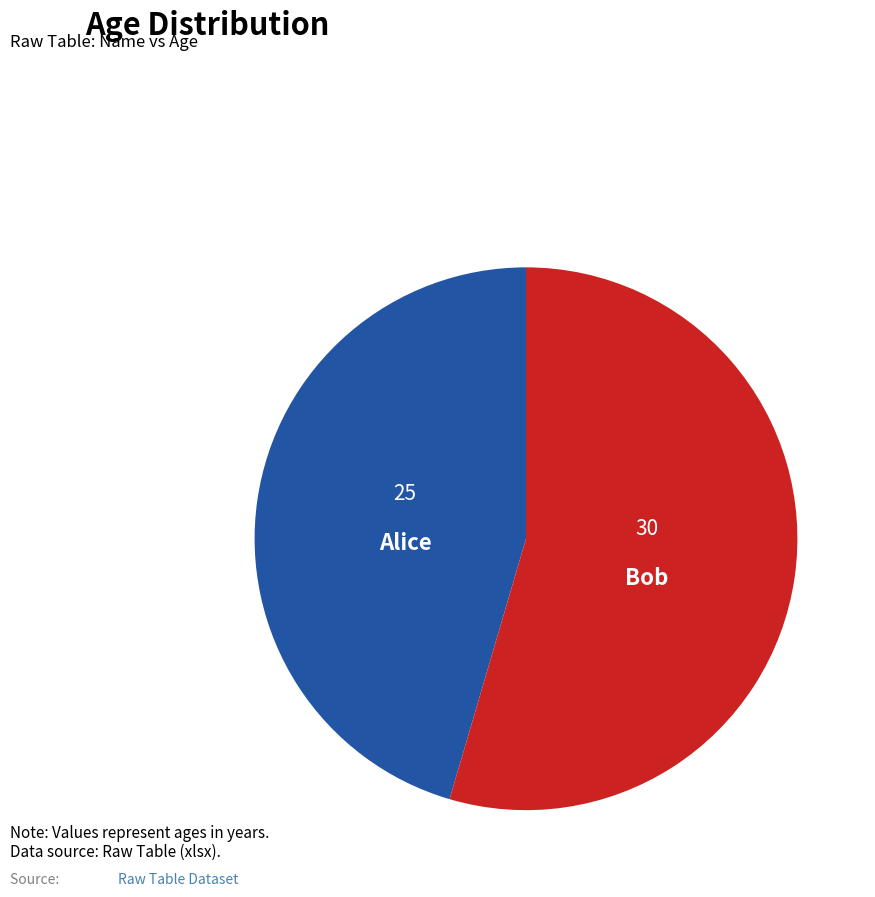

Does Bob account for over 50% of the chart?

Yes